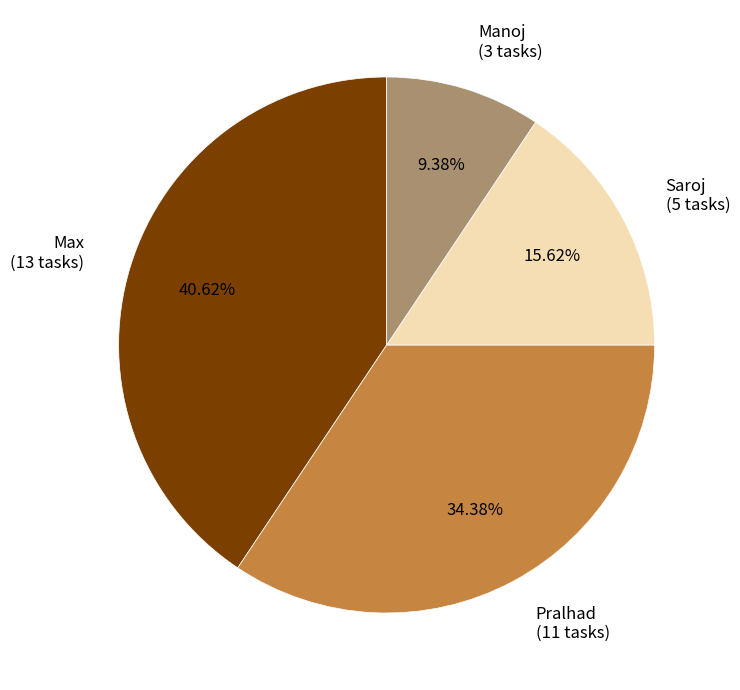

Between Saroj and Manoj, which is larger?

Saroj